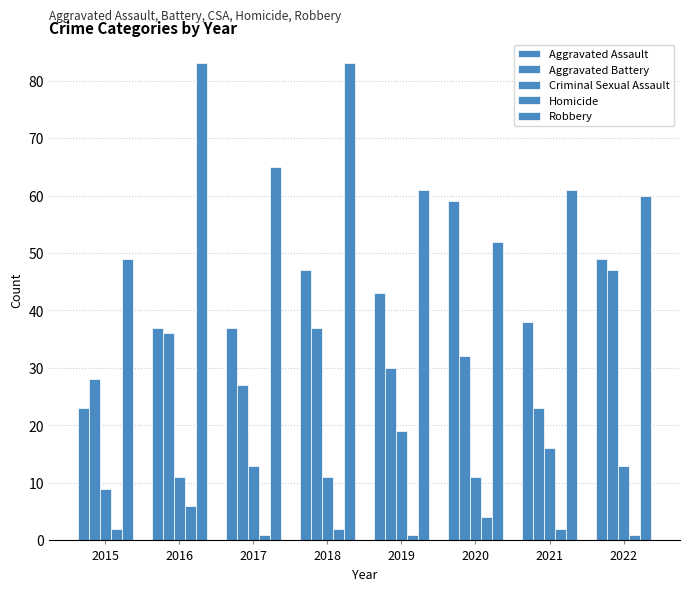

What is the value of the Criminal Sexual Assault bar at the 1st from the left?

9